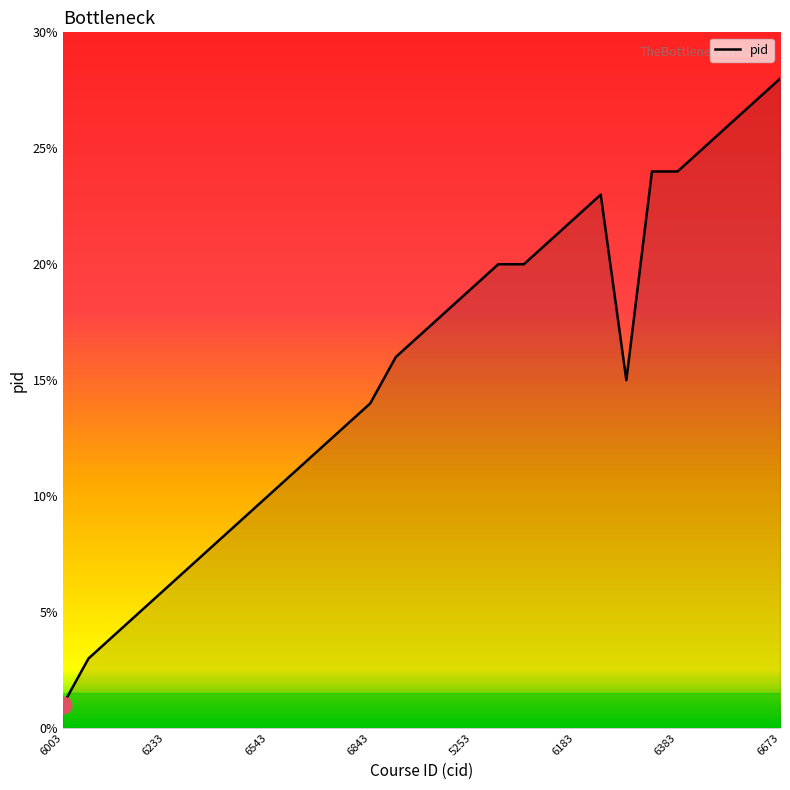

What is the maximum value shown in the chart?

28